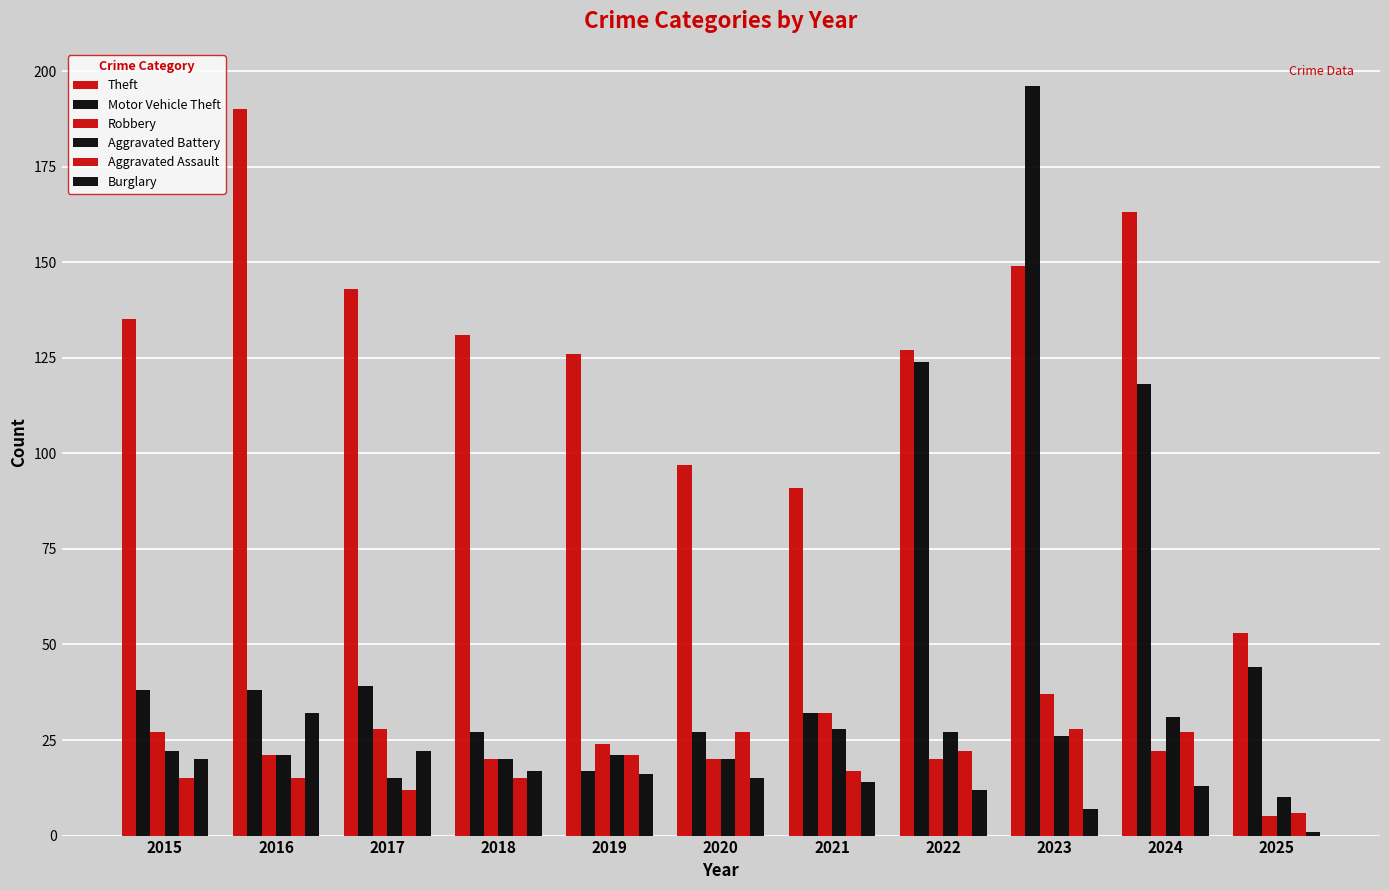

At which label does Aggravated Assault reach its peak?

2023